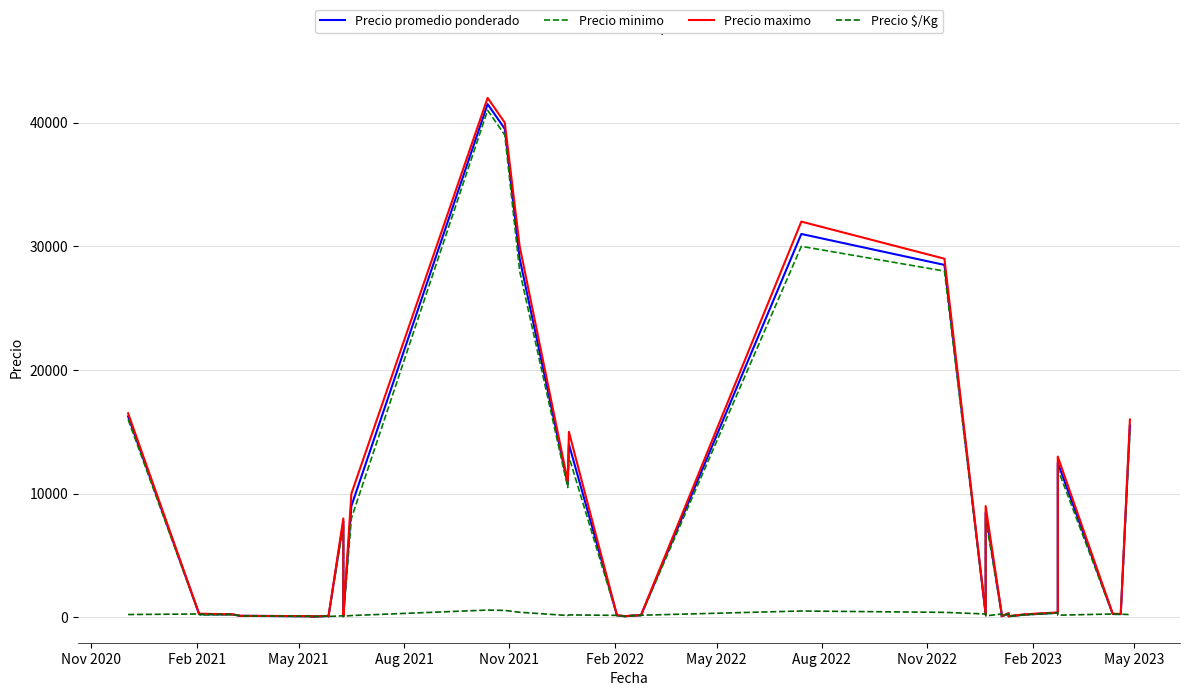

What are all the series names shown in the legend?

Precio promedio ponderado, Precio minimo, Precio maximo, Precio $/Kg